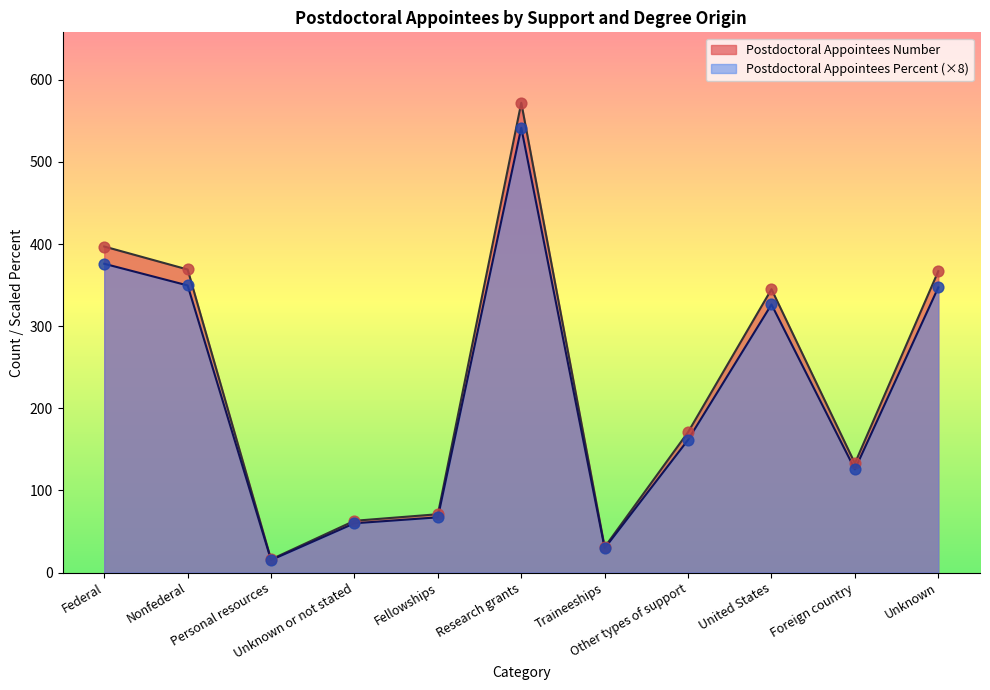

At which category is the sum across all series the highest?

Research grants